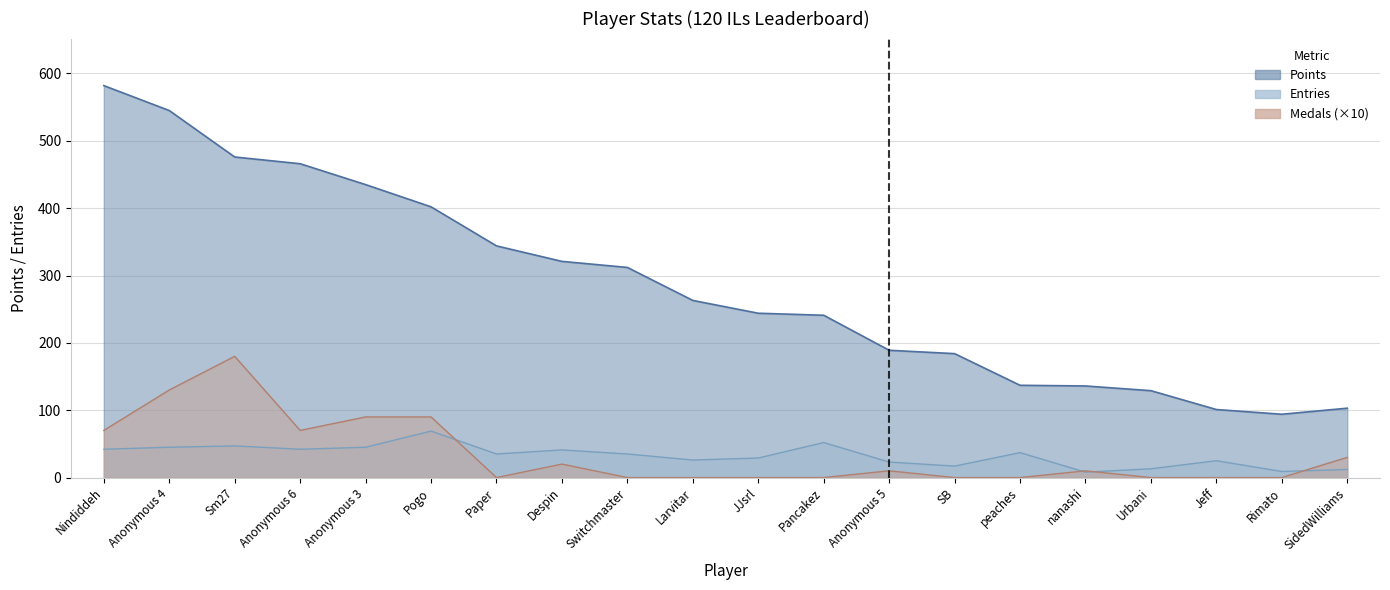

What is the value of the Entries point at the 10th from the left?

26